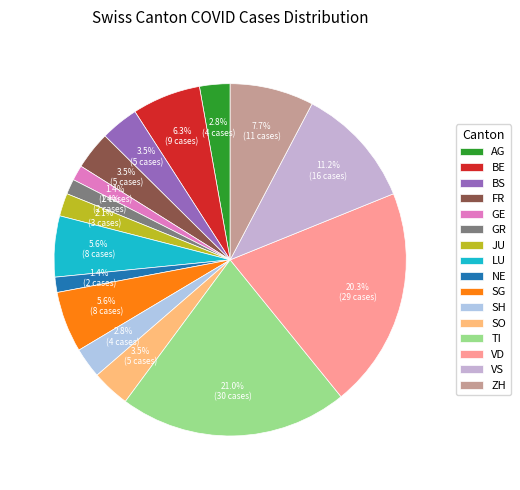

Is there a majority slice in this chart?

No